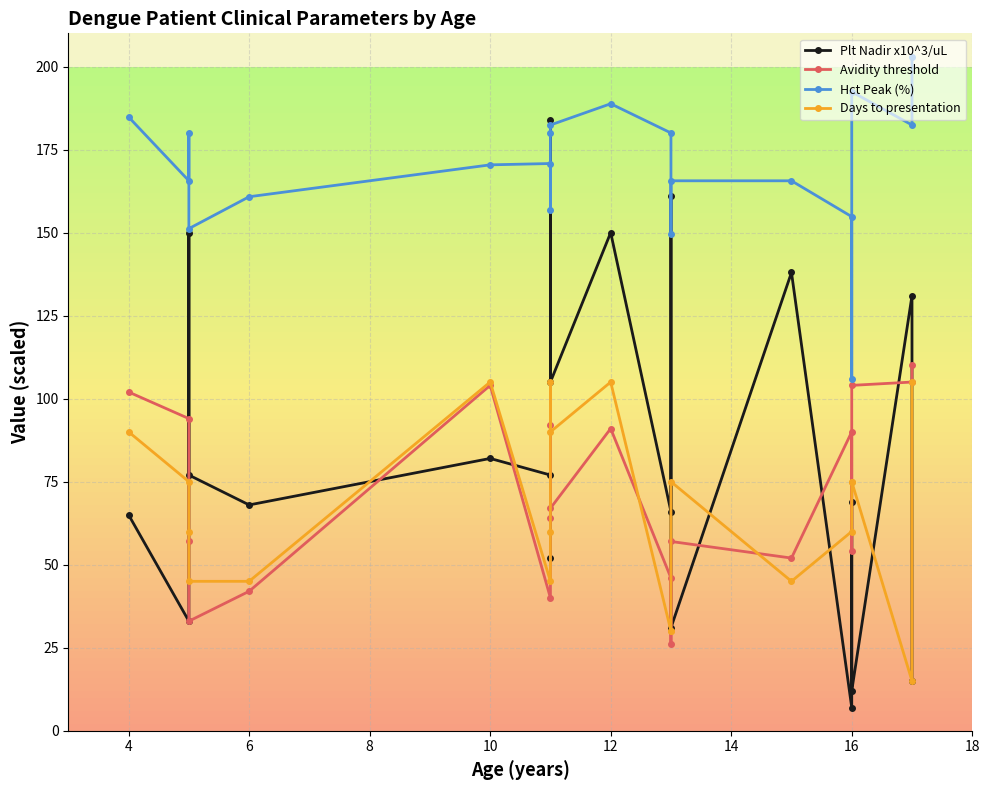

What is the maximum value for Avidity threshold?

110.0